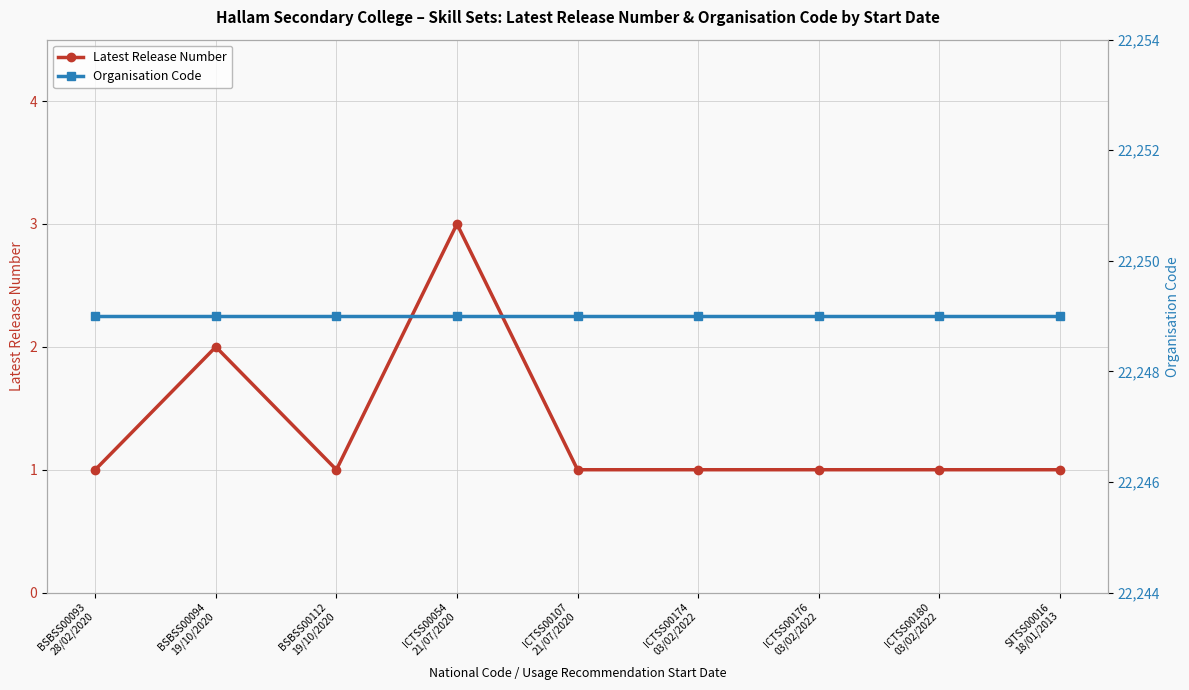

Is the value of Latest Release Number at ICTSS00180
03/02/2022 greater than the value of Organisation Code at ICTSS00174
03/02/2022?

No